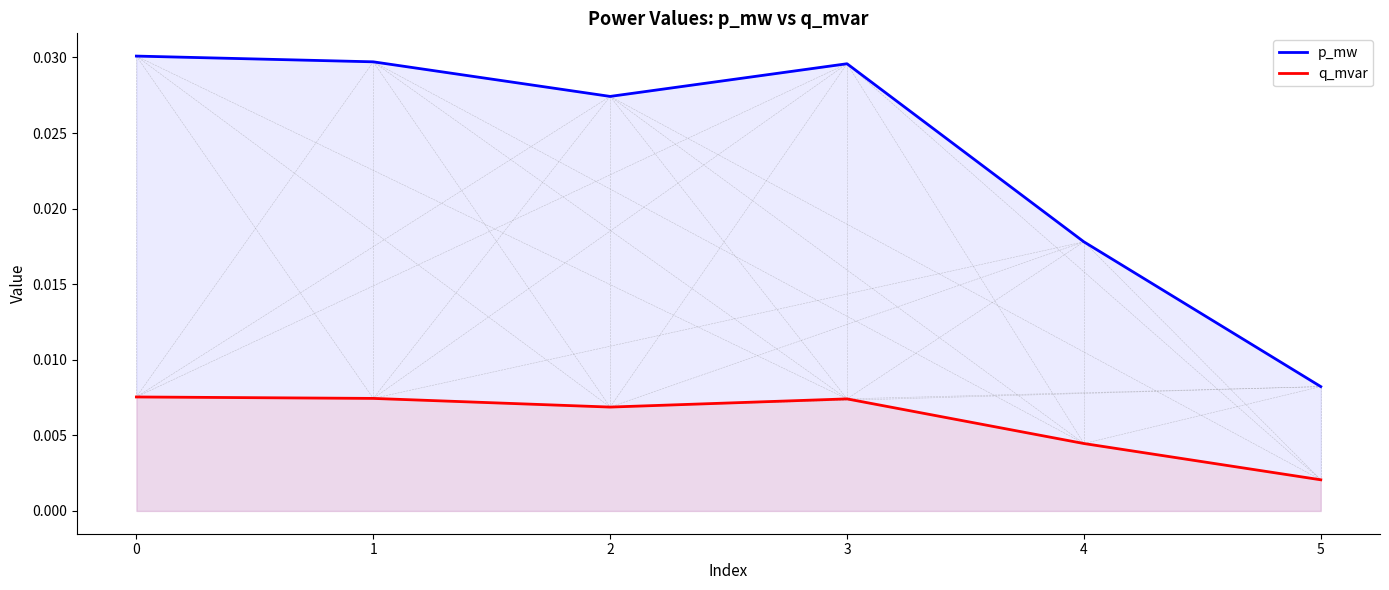

List the labels in order of p_mw value, smallest first.

5, 4, 2, 3, 1, 0